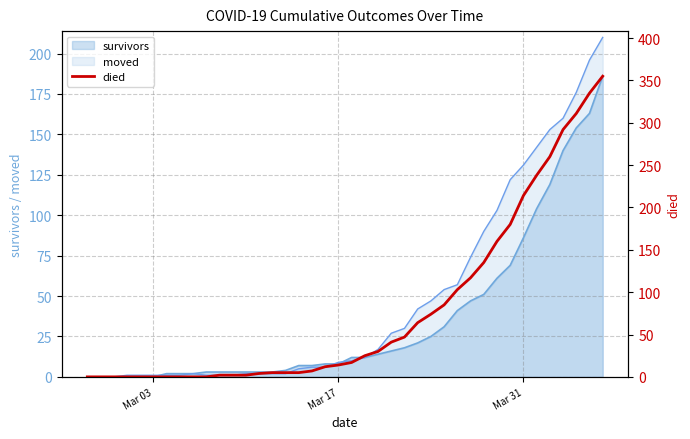

What is the maximum value for survivors?

186